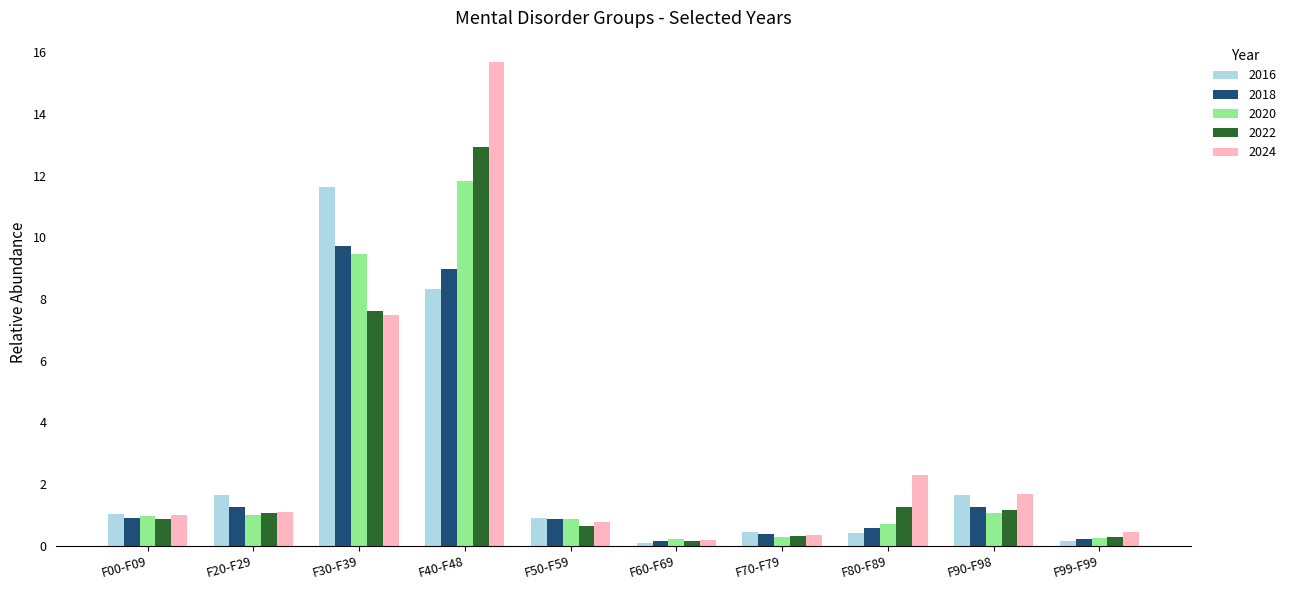

What is the difference between the 2018 values at F70-F79 and F30-F39?

9.3